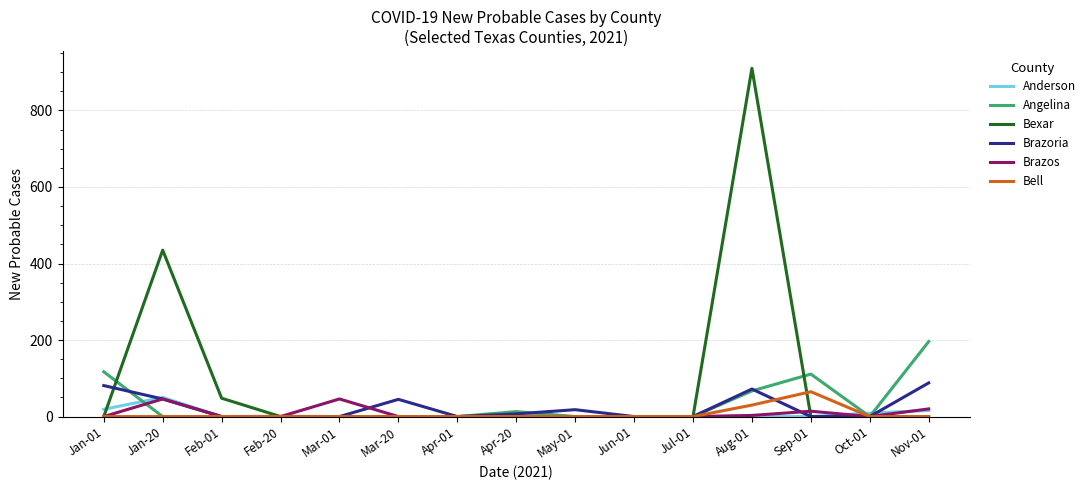

Which series has the largest total across all categories?

Bexar